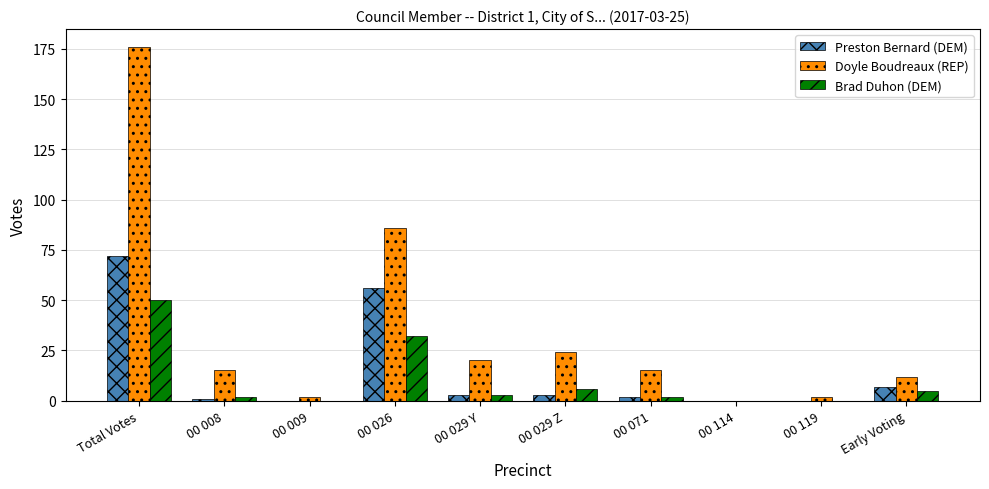

Which series changed the most between Total Votes and 00 119?

Doyle Boudreaux (REP)